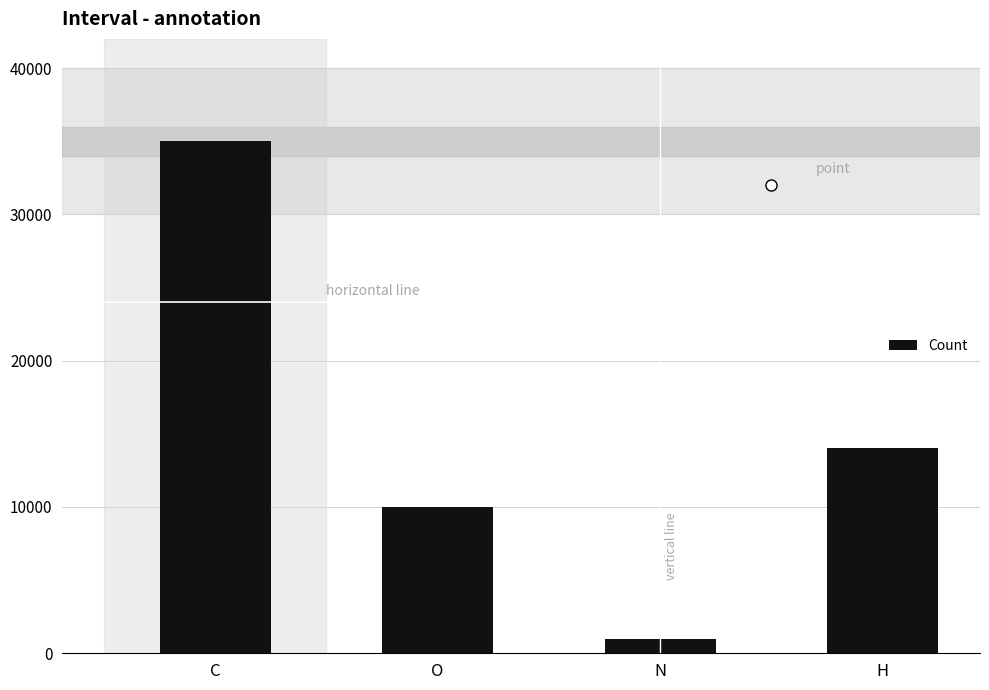

How many data points does each series have?

4